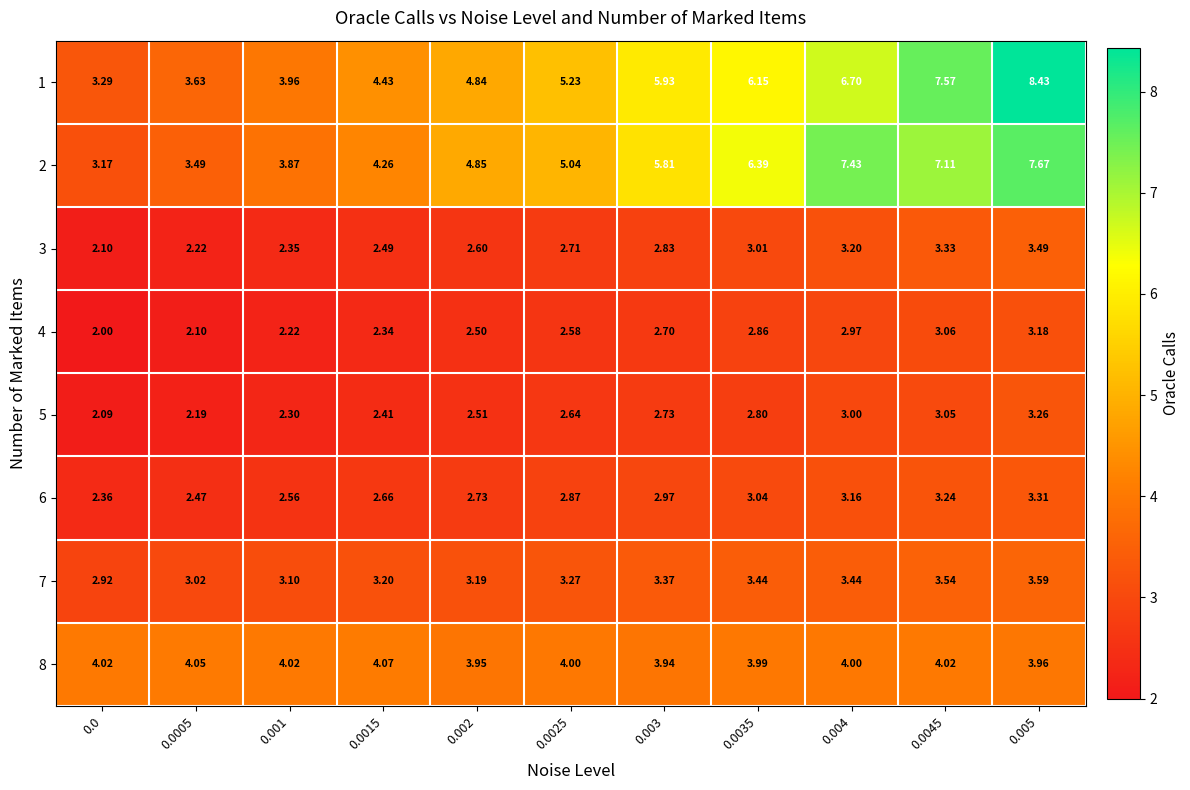

Is the value of 3 at 0.0045 greater than the value of 6 at 0.004?

Yes